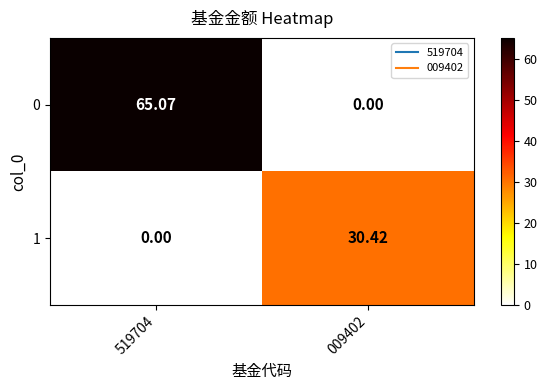

Is the value of 0 at 519704 greater than the value of 1 at 009402?

Yes